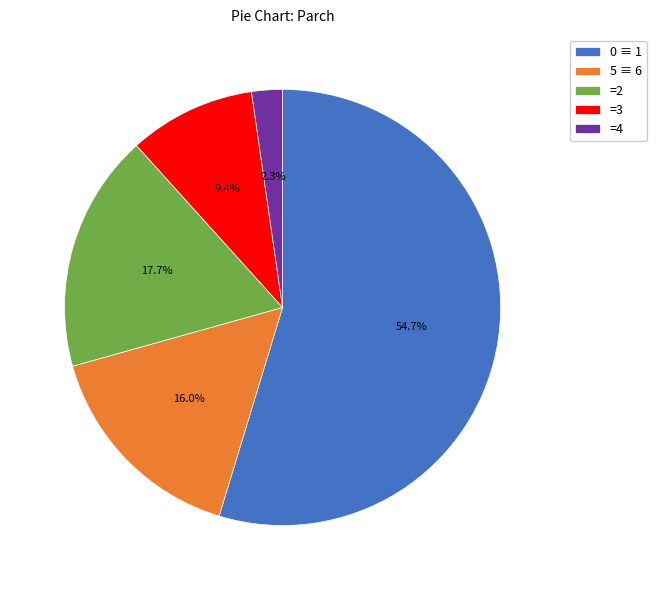

Do =2 and 0 ≡ 1 together represent more than half of the pie?

Yes